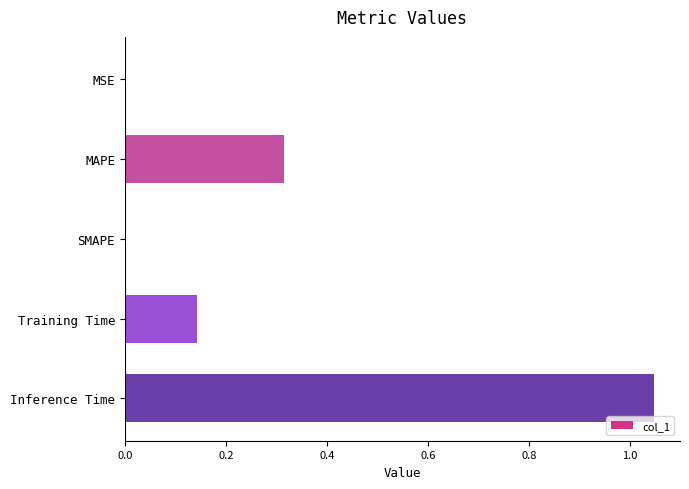

What is the sum of the values at MAPE and Inference Time?

1.4